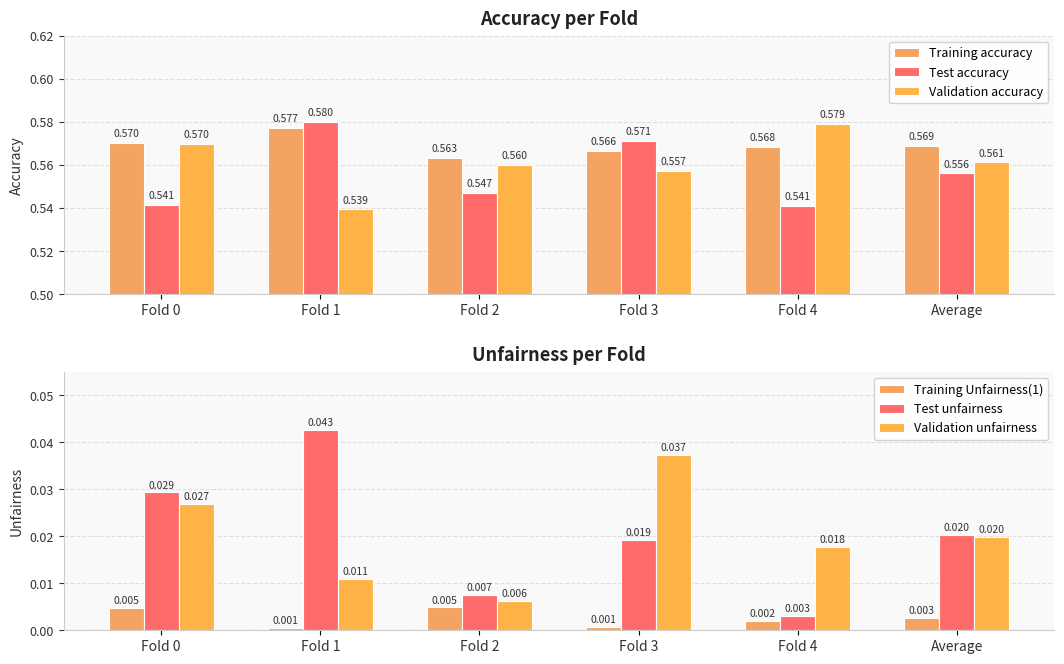

Which series changed the most between Fold 2 and Fold 4?

Validation accuracy